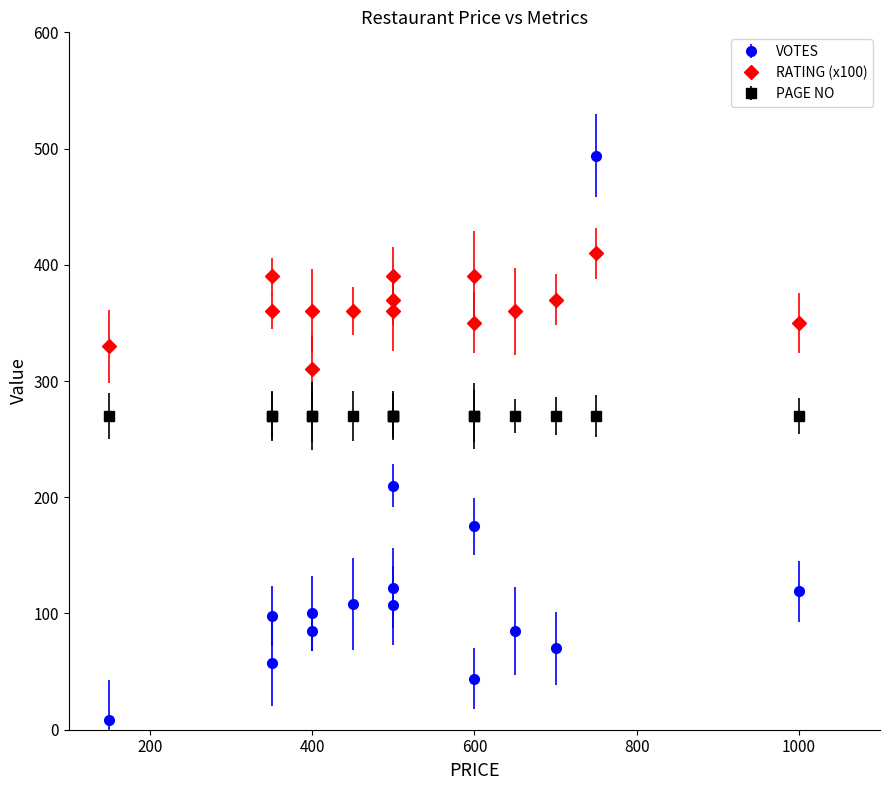

What is the difference between the highest and lowest values at 6?

266.7